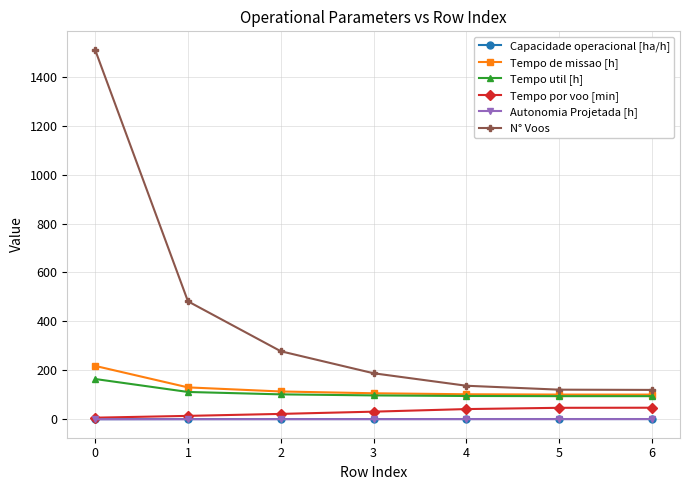

True or false: Tempo de missao [h] and Tempo por voo [min] intersect in this chart.

False